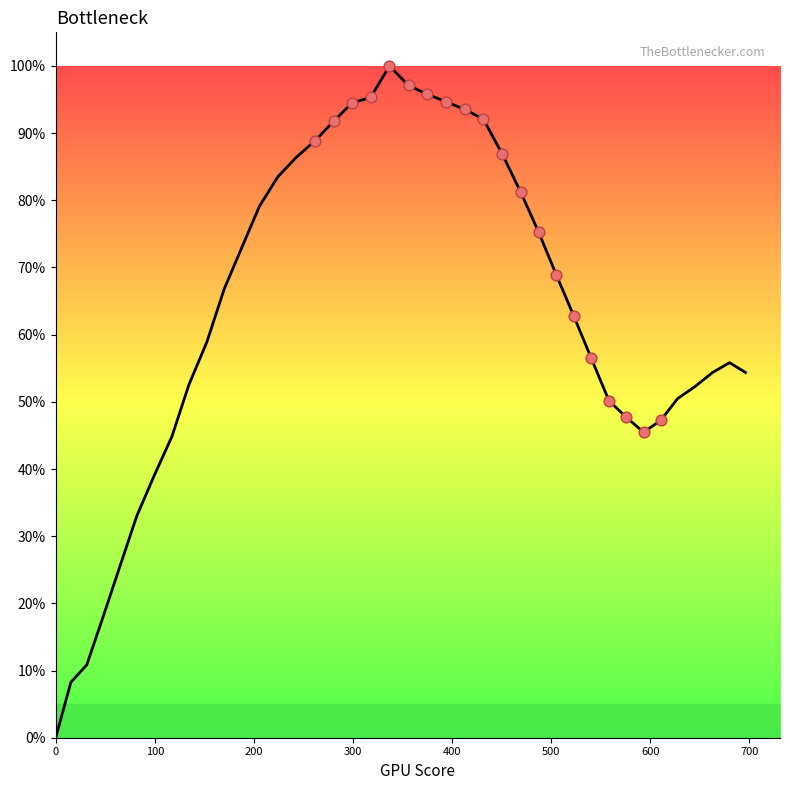

What is the maximum value shown in the chart?

100.0